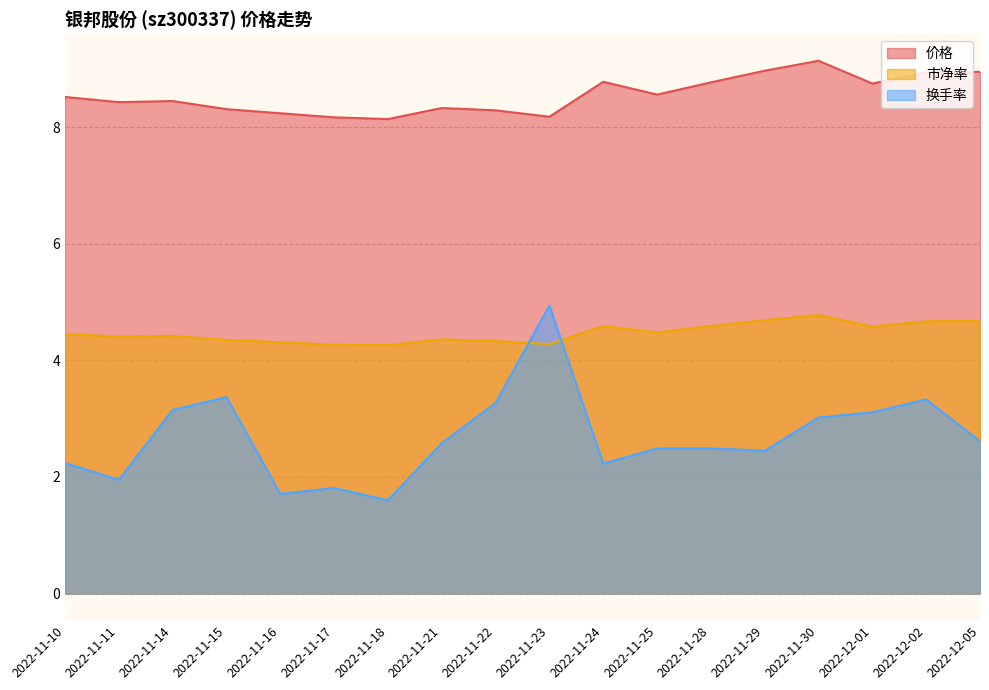

The 市净率 series shows 1.3 at 2022-11-15. True or false?

False